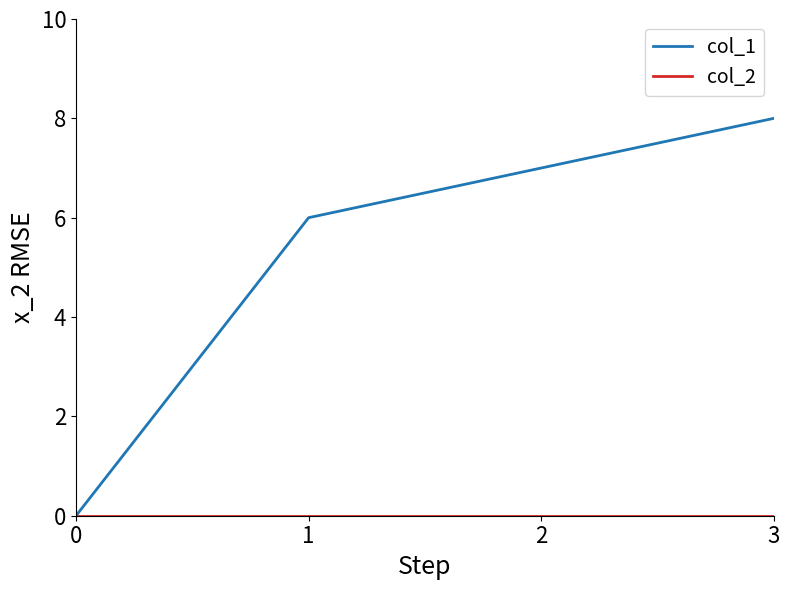

How many categories are shown in the chart?

4